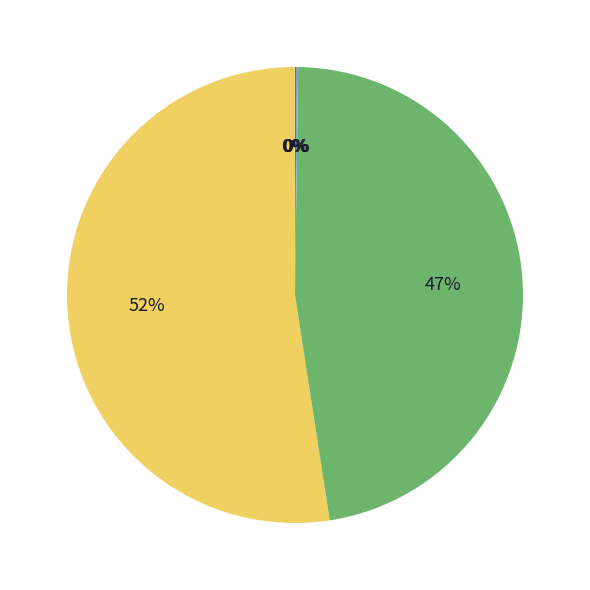

To the nearest percent, what is the average slice percentage?

20%